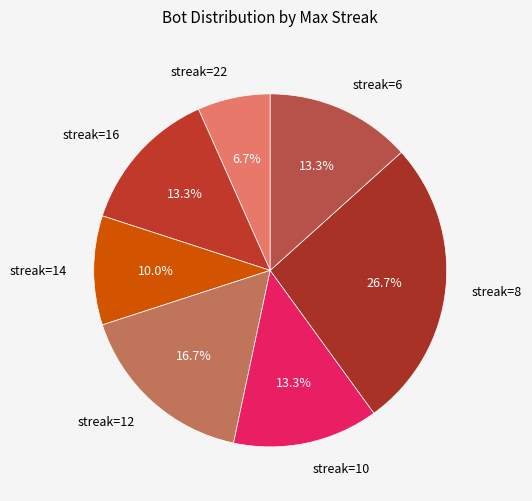

How much of the chart is everything except streak=8?

73.3%